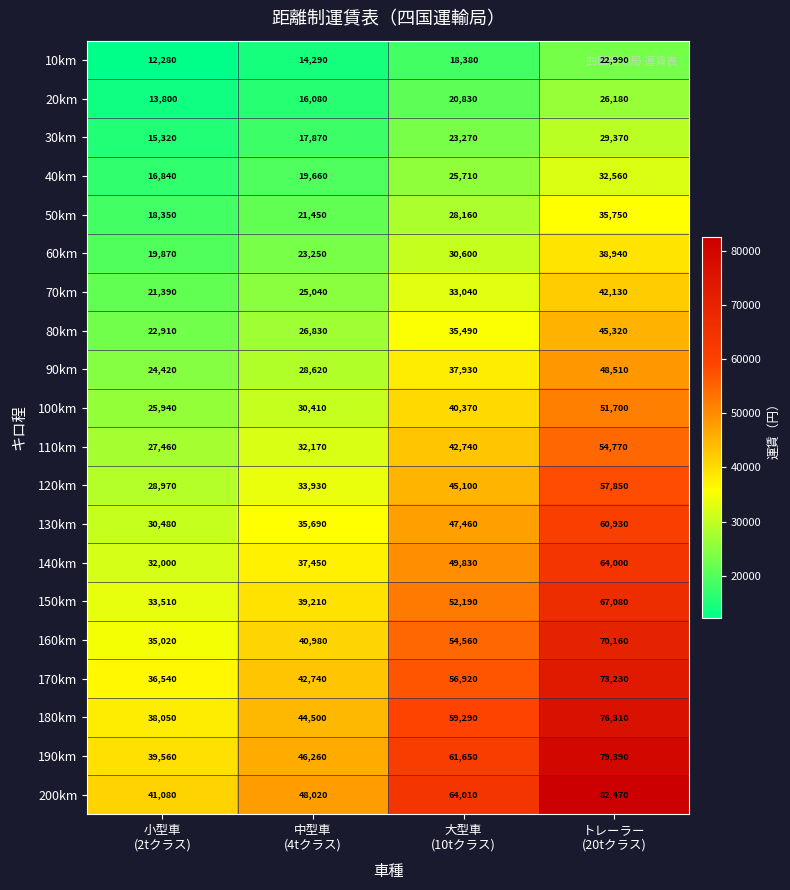

Which series has the largest total across all categories?

200km